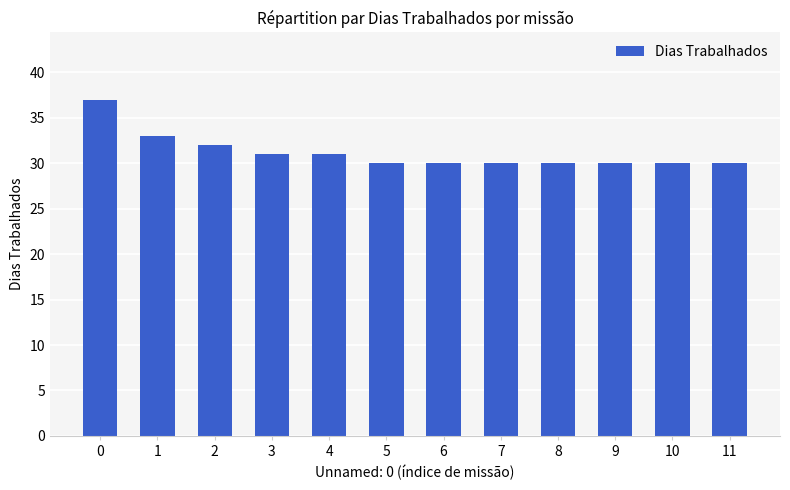

The value at 11 is 10. True or false?

False